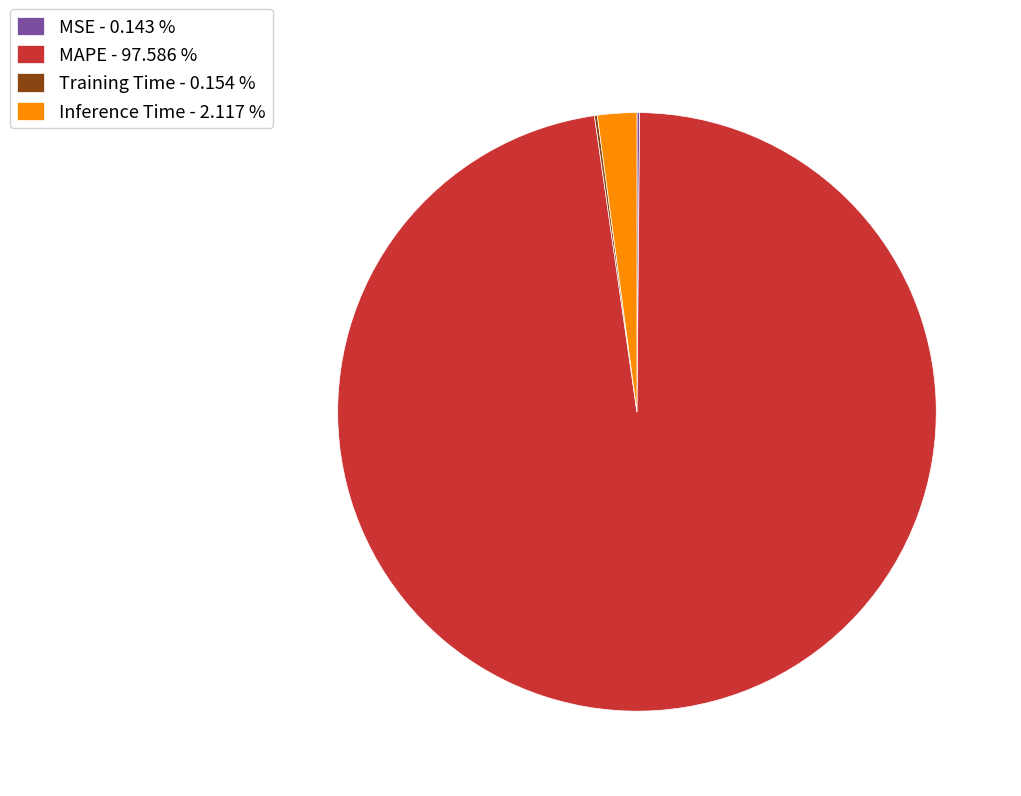

Is there any slice that represents more than half of the pie?

Yes